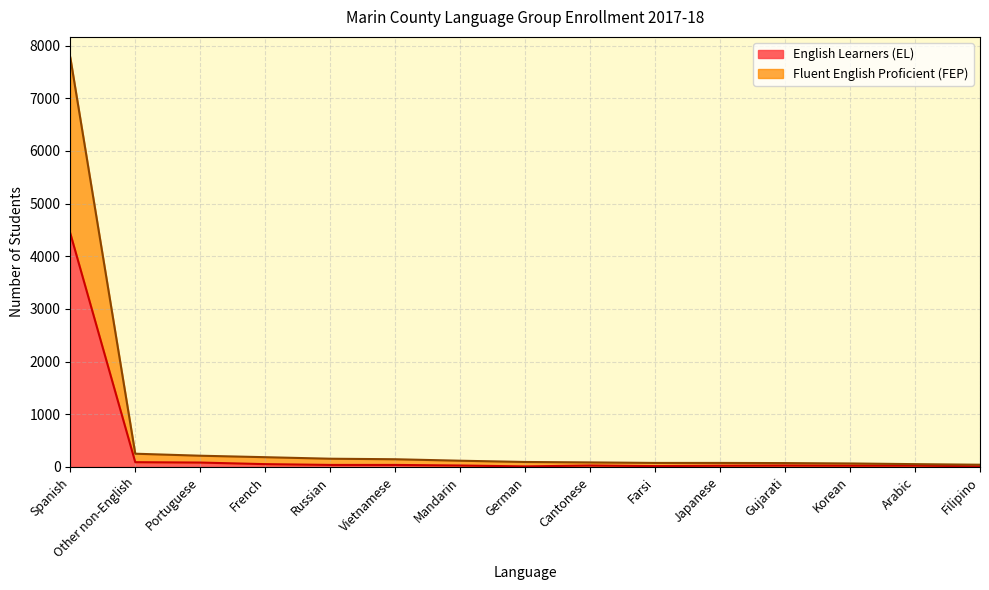

Reading left to right, extract all data points from this chart.

Fluent English Proficient (FEP): 7778	251	213	185	156	146	118	94	86	76	76	73	66	53	42
English Learners (EL): 4437	90	83	53	38	38	27	10	27	16	23	27	24	25	12